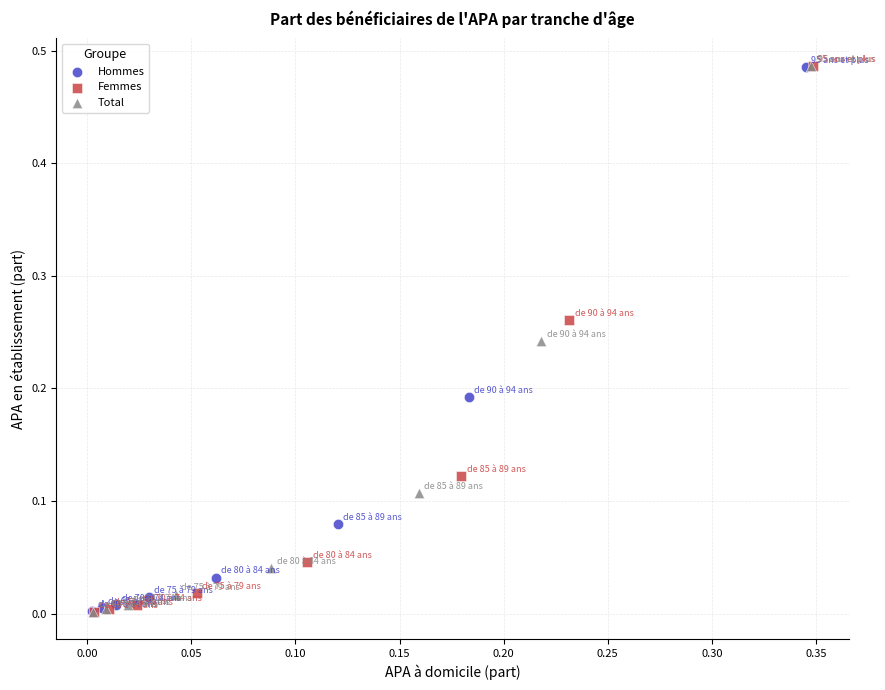

Which series has the widest spread of Y values?

Femmes